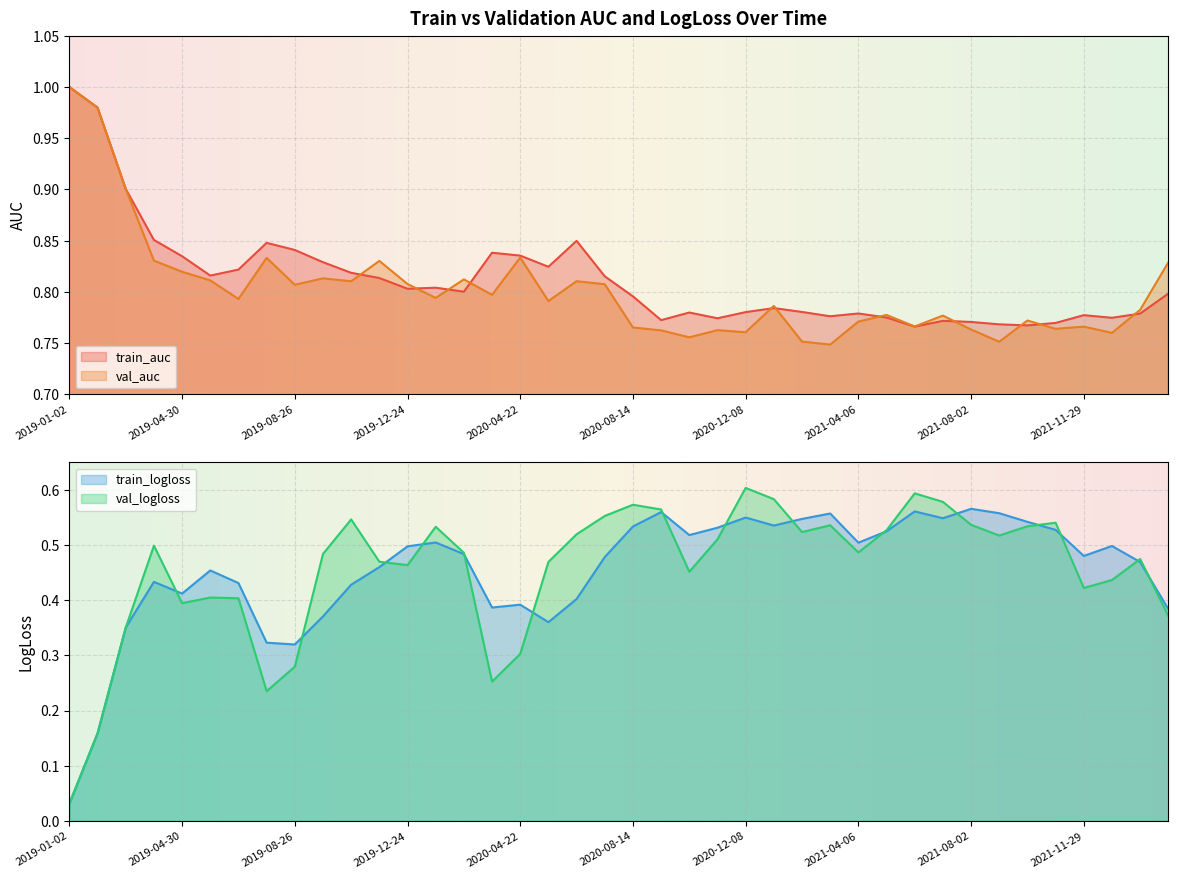

Which series changed the most between 2020-05-21 and 2020-06-19?

val_logloss